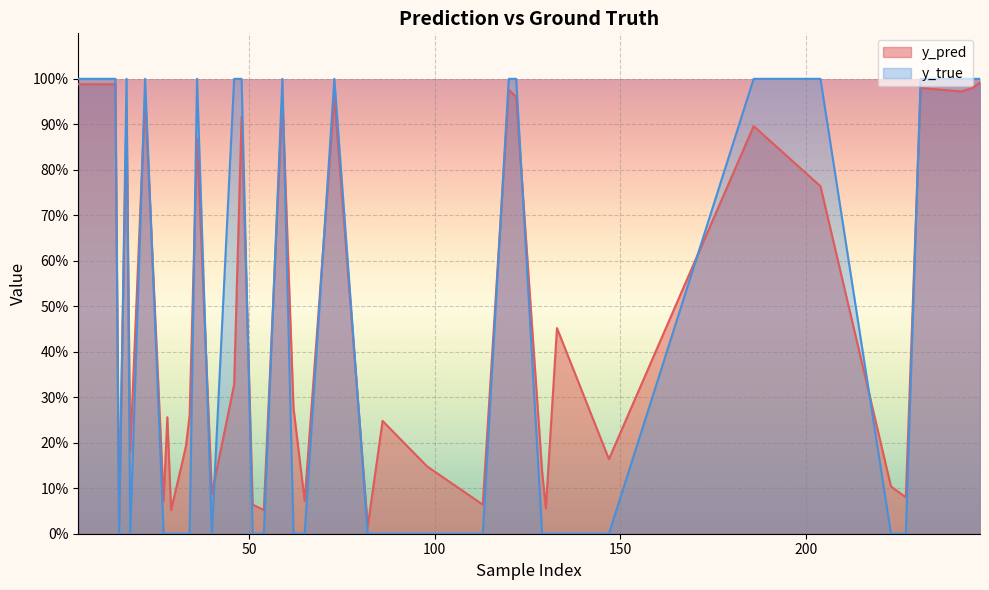

Does the chart display data point markers on the line(s)?

No